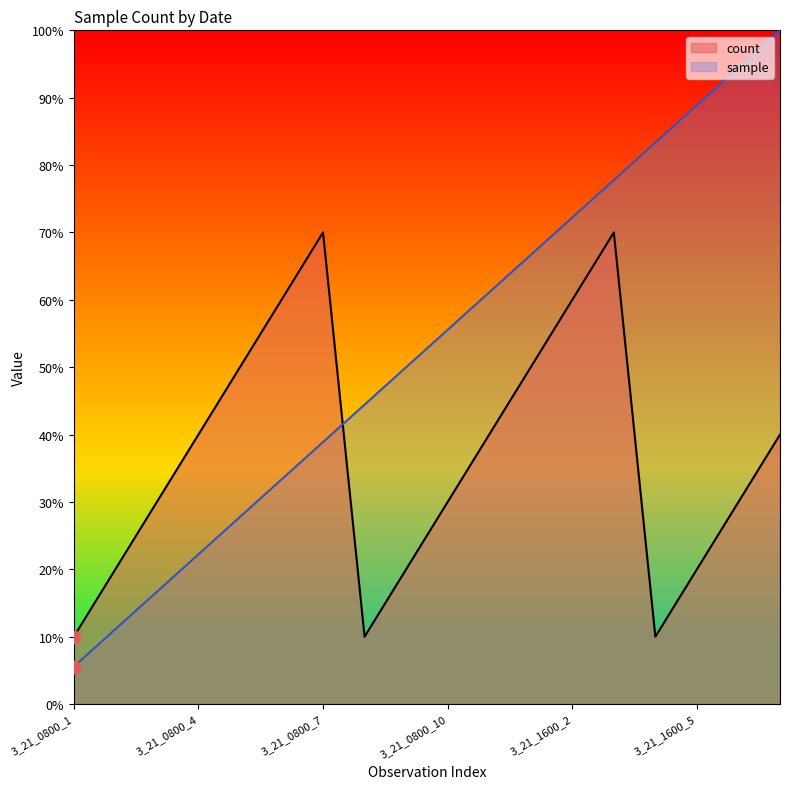

Is the value of sample at 3_21_1600_4 greater than the value of count at 3_21_0800_6?

Yes